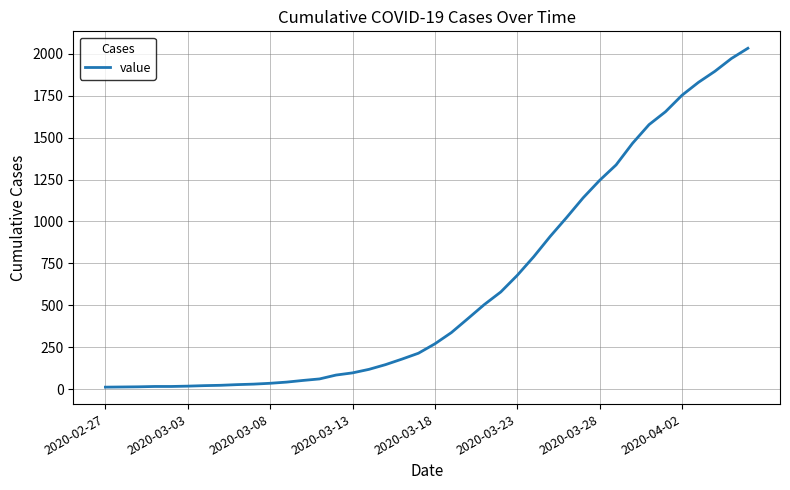

What is the difference between the maximum and minimum values?

2019